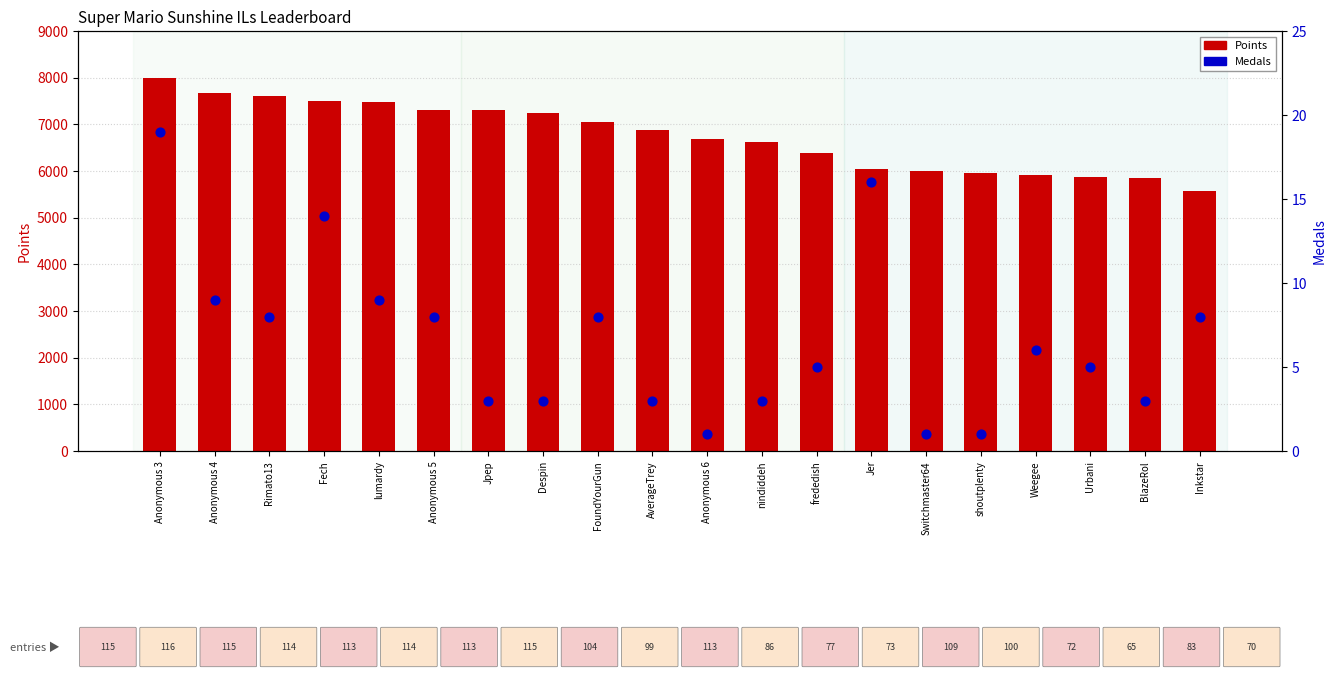

Which series has the largest total across all categories?

Points